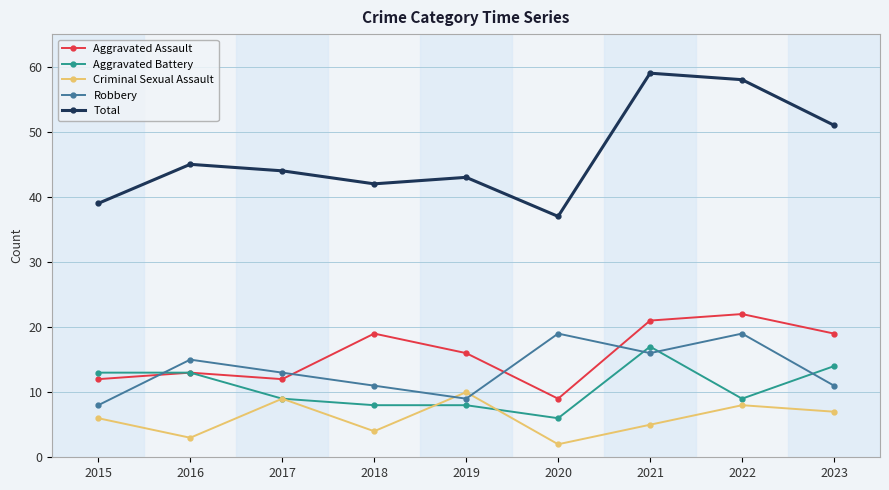

What are all the series names shown in the legend?

Aggravated Assault, Aggravated Battery, Criminal Sexual Assault, Robbery, Total